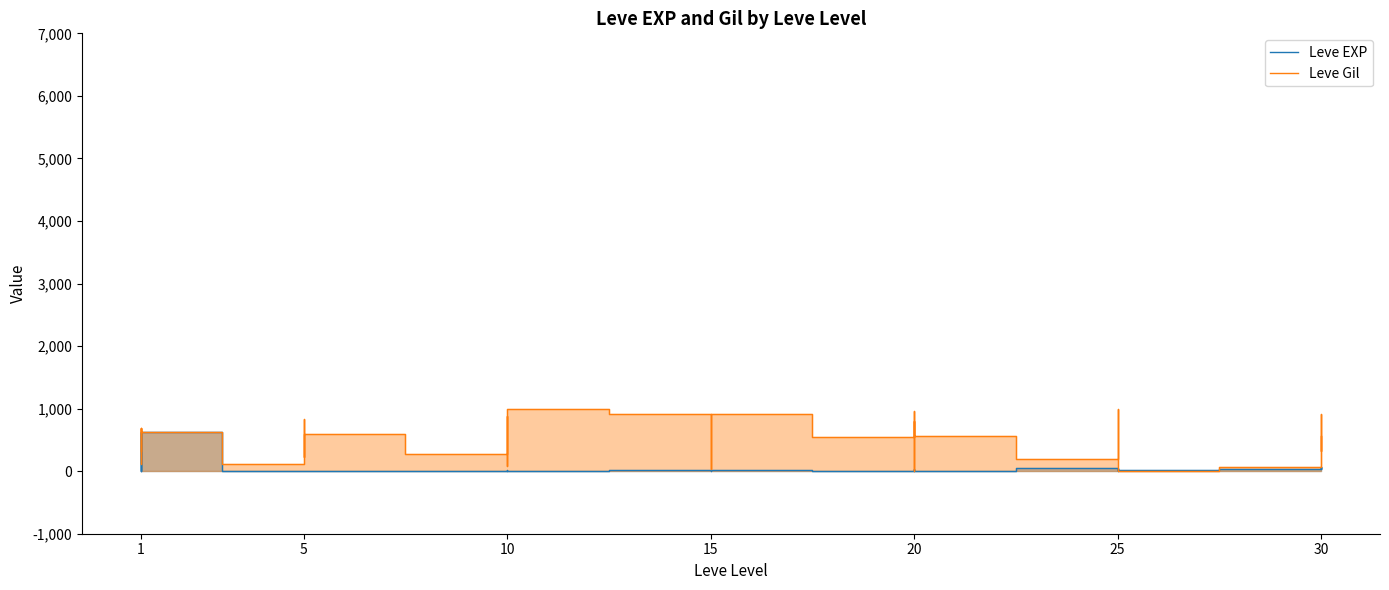

How many data points in Leve EXP are above 12?

19